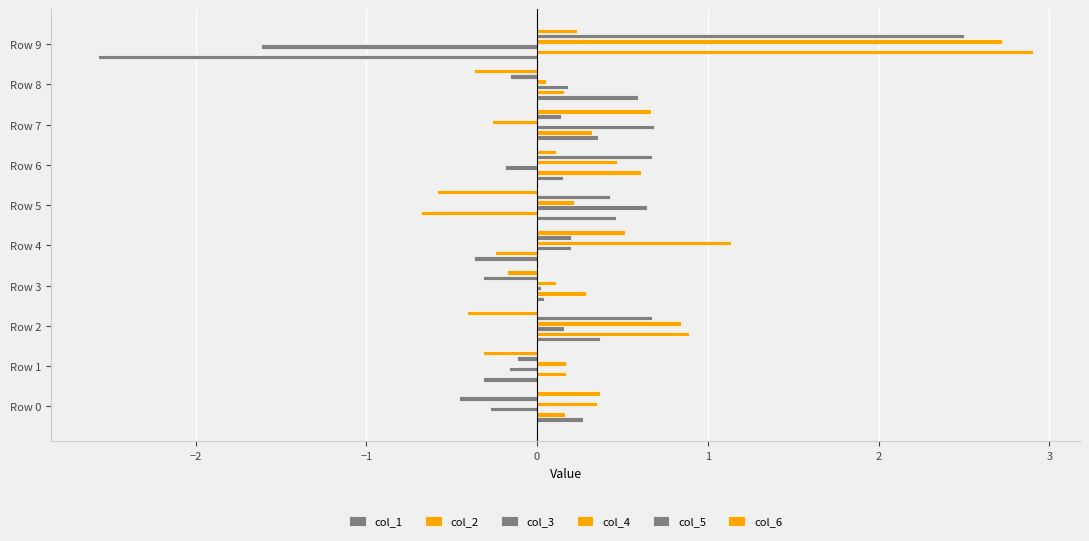

How many data points does each series have?

10